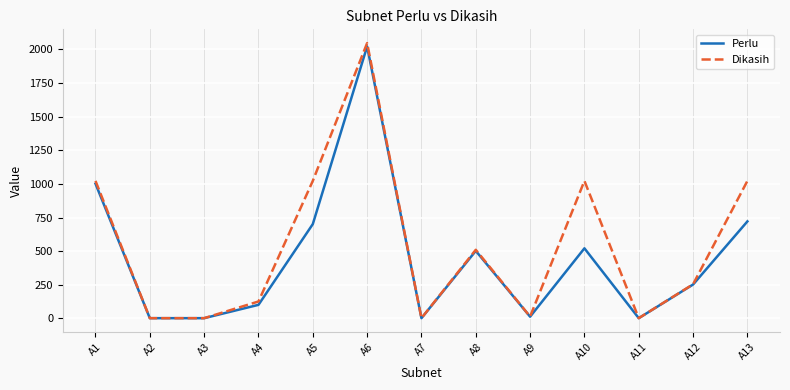

Which series has the largest range (max minus min)?

Dikasih